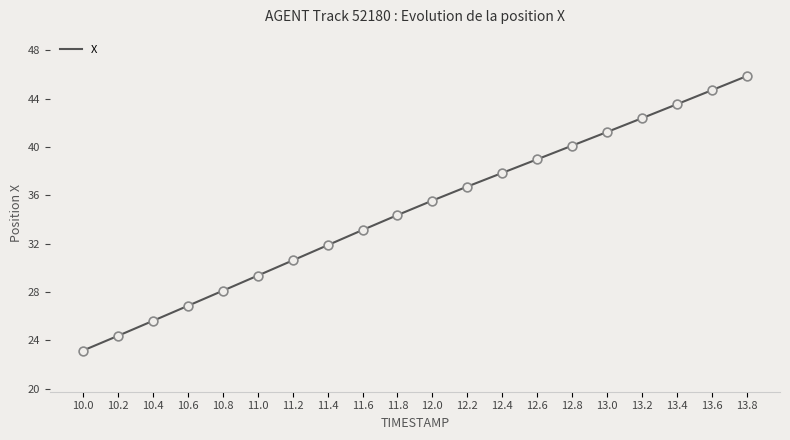

What is the ratio of the value at 12.0 to the value at 11.0?

1.2